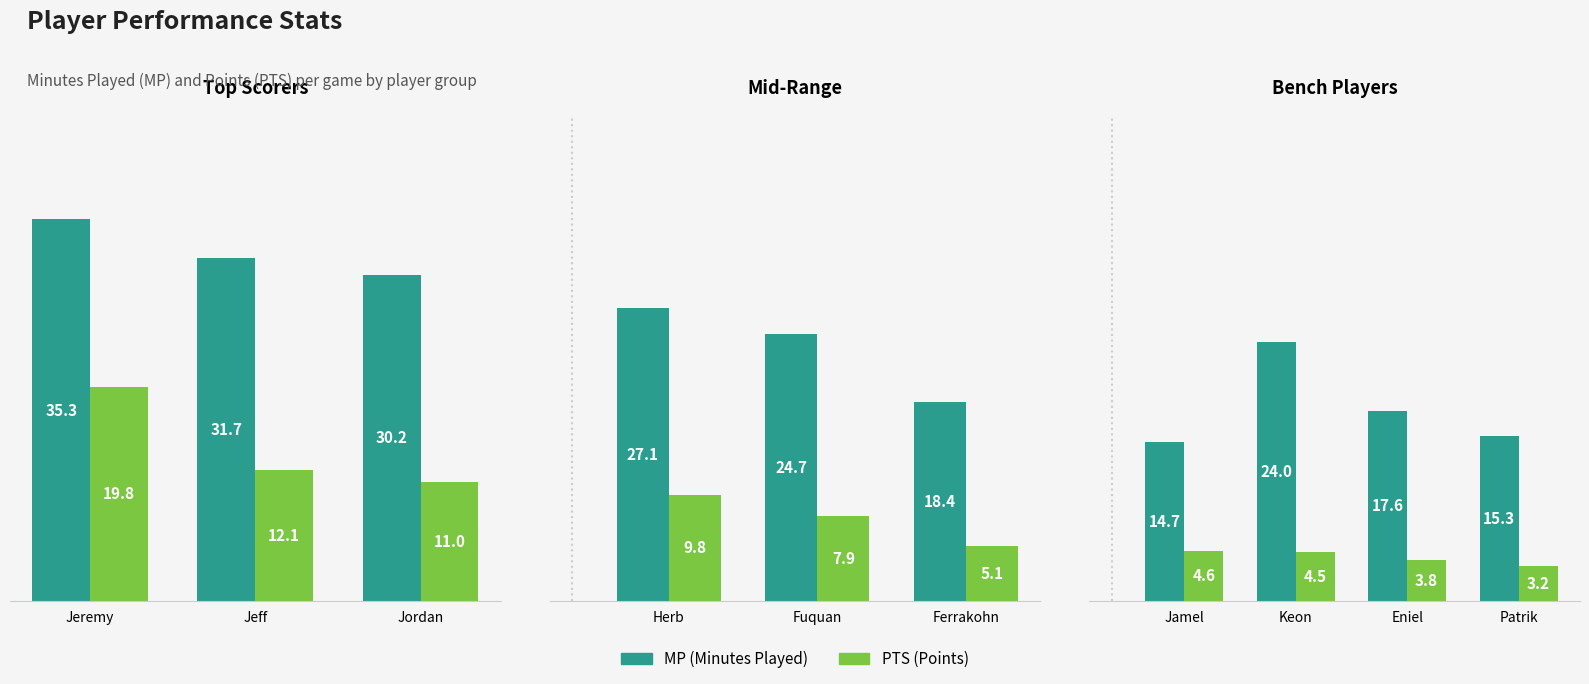

Which series has the largest total across all categories?

MP